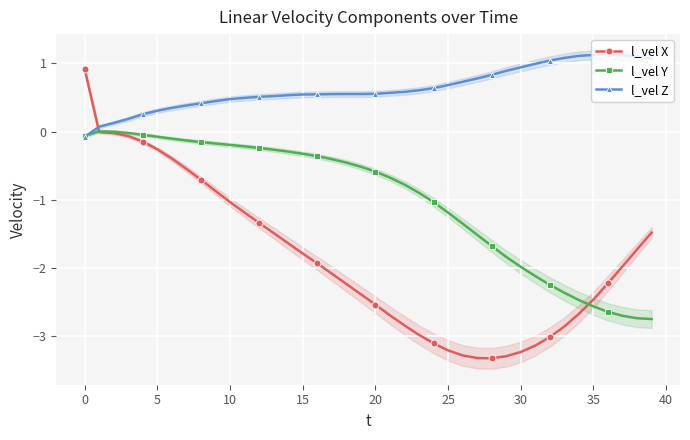

True or false: l_vel Y has more than 0 interior local peaks.

True